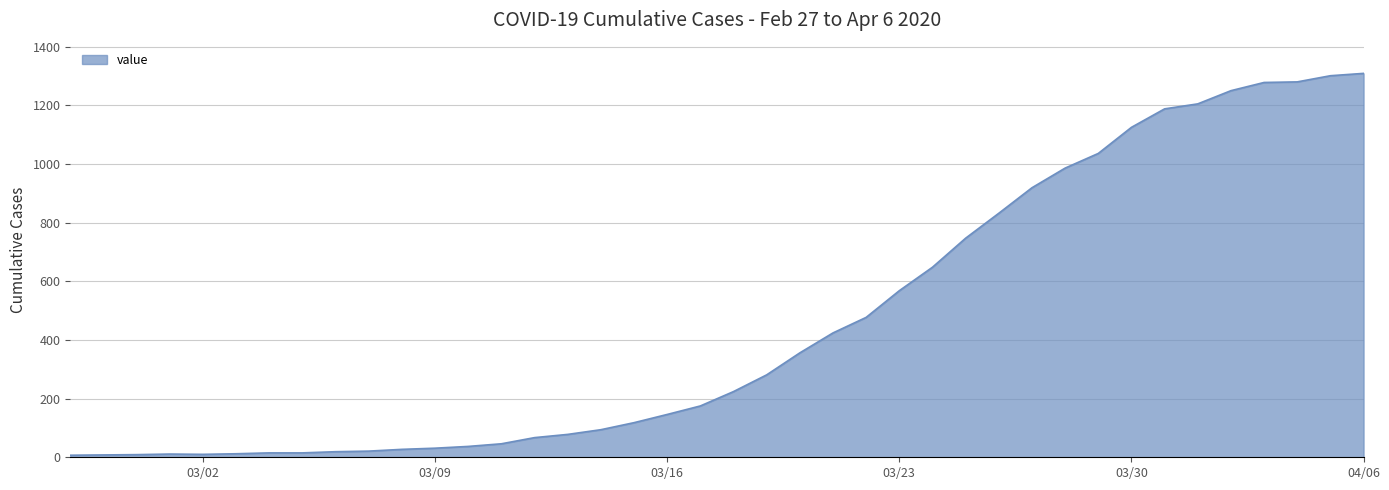

Does the chart have visible grid lines?

Yes